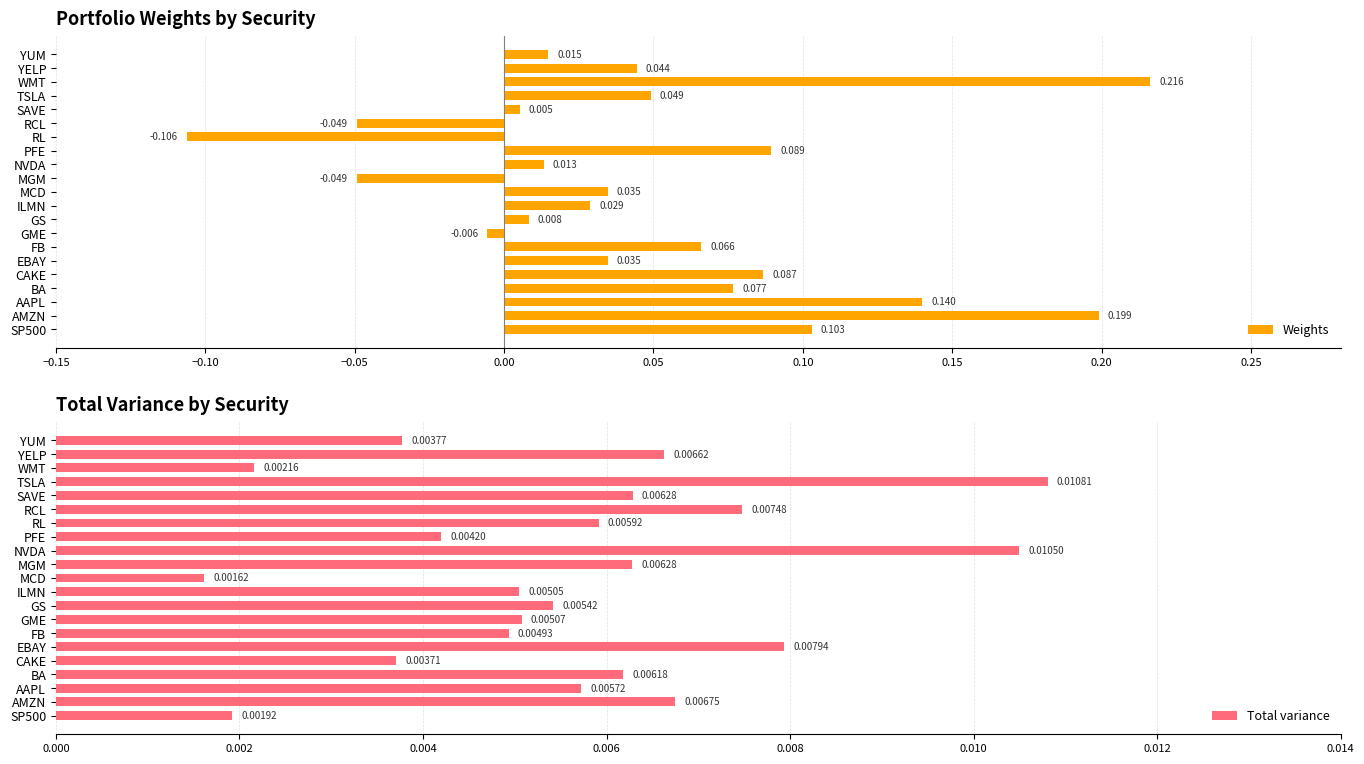

What is the greatest value displayed?

0.2